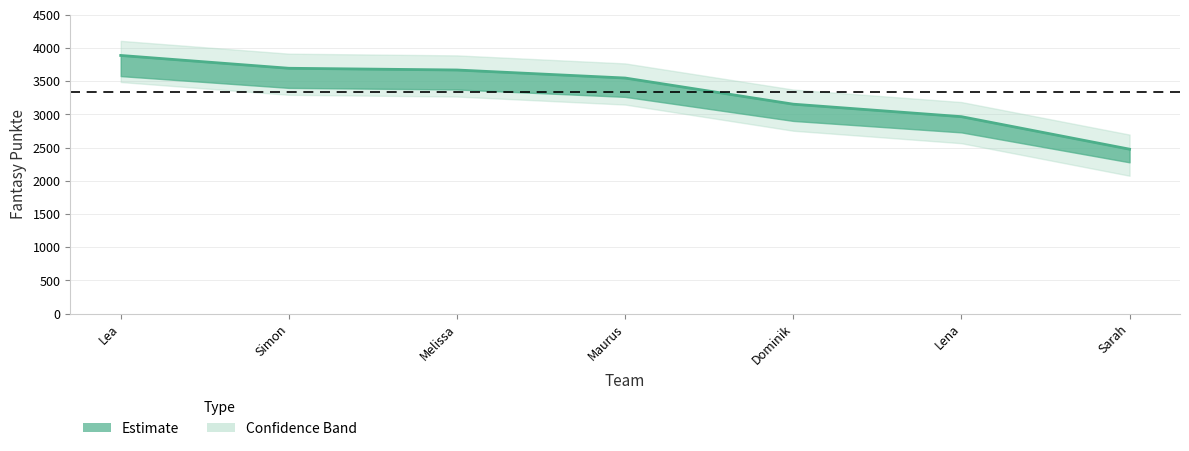

List the labels in order of value, smallest first.

Sarah, Lena, Dominik, Maurus, Melissa, Simon, Lea